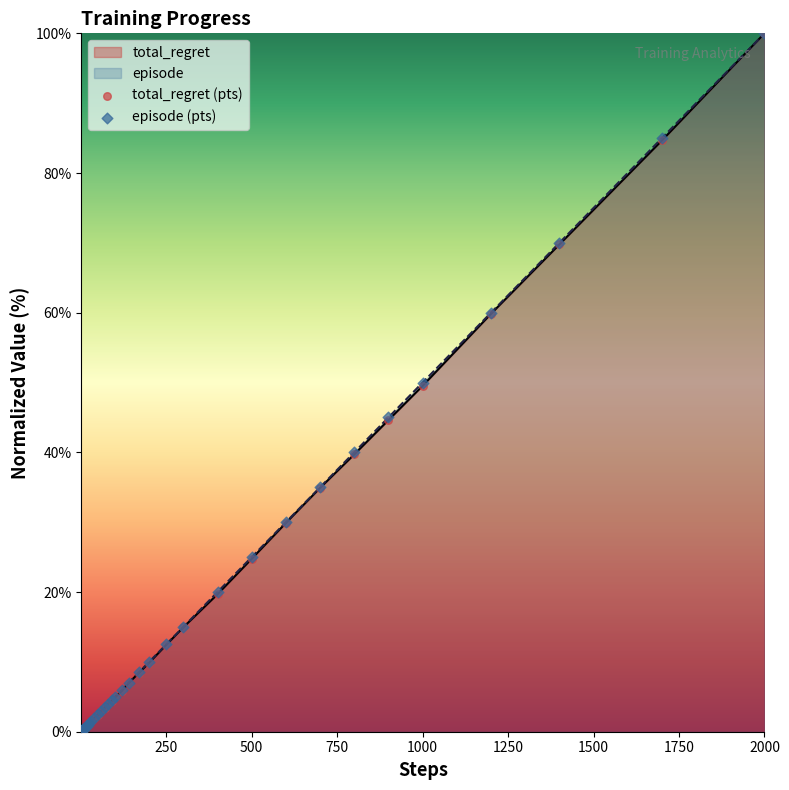

At which category is the sum across all series the highest?

2000